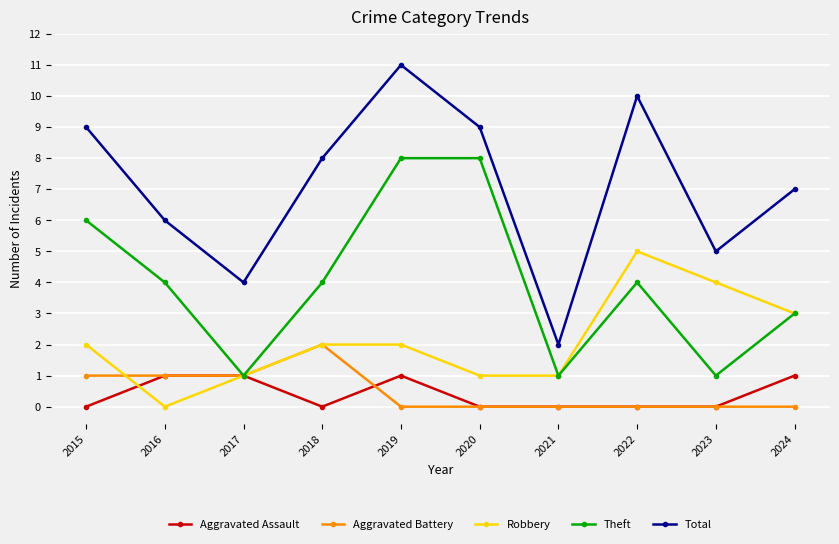

What is the difference between the second highest and minimum values in the Total series?

8